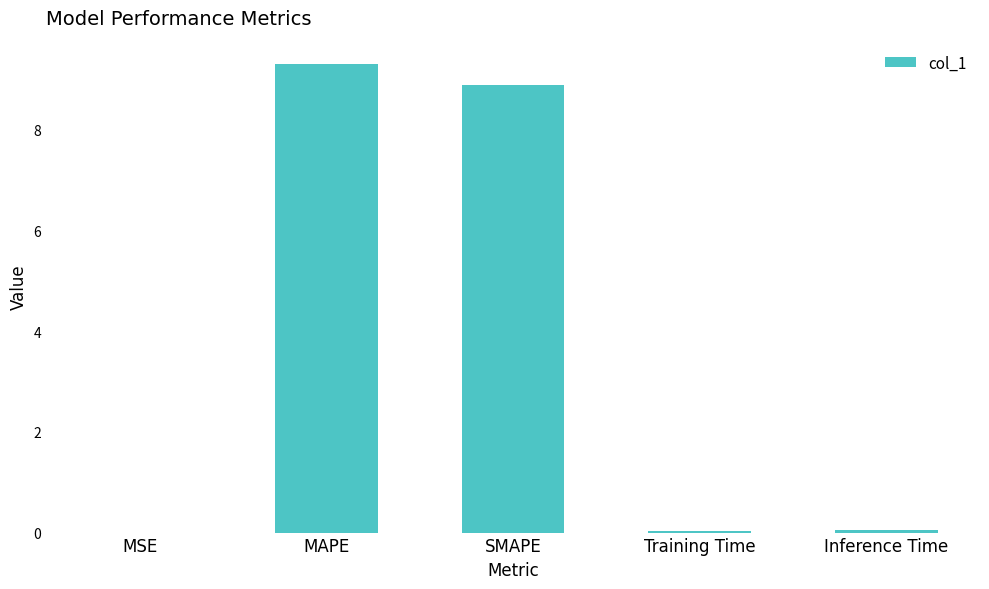

Between Inference Time and SMAPE, which is larger?

SMAPE